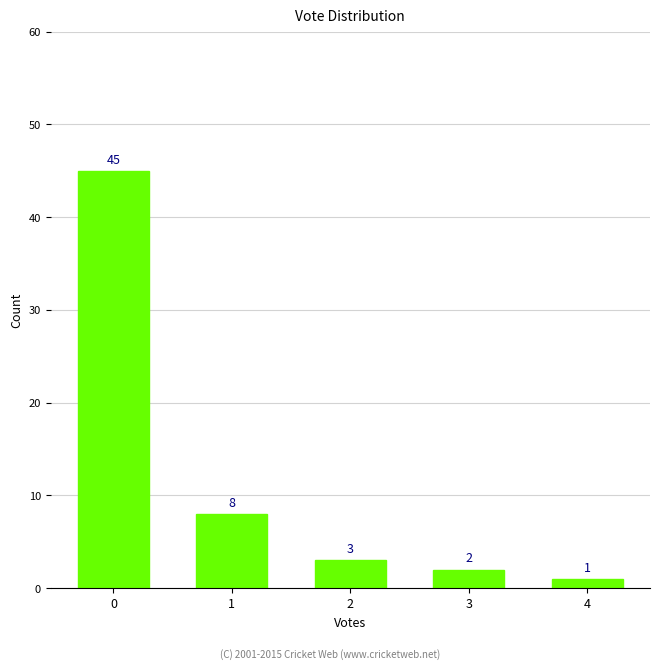

True or false: the data shows 1 at 4.

True